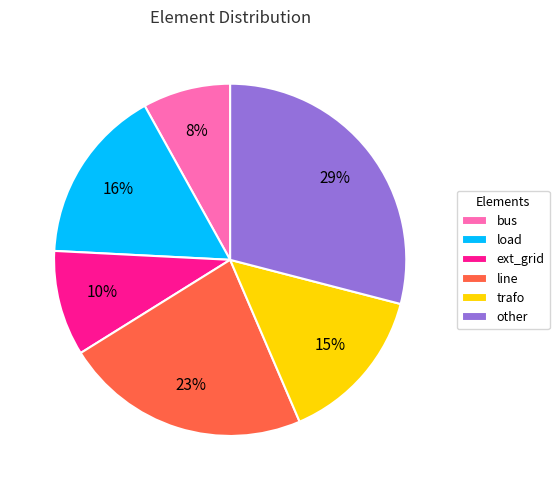

To the nearest percent, what is the combined percentage of other and load?

45%